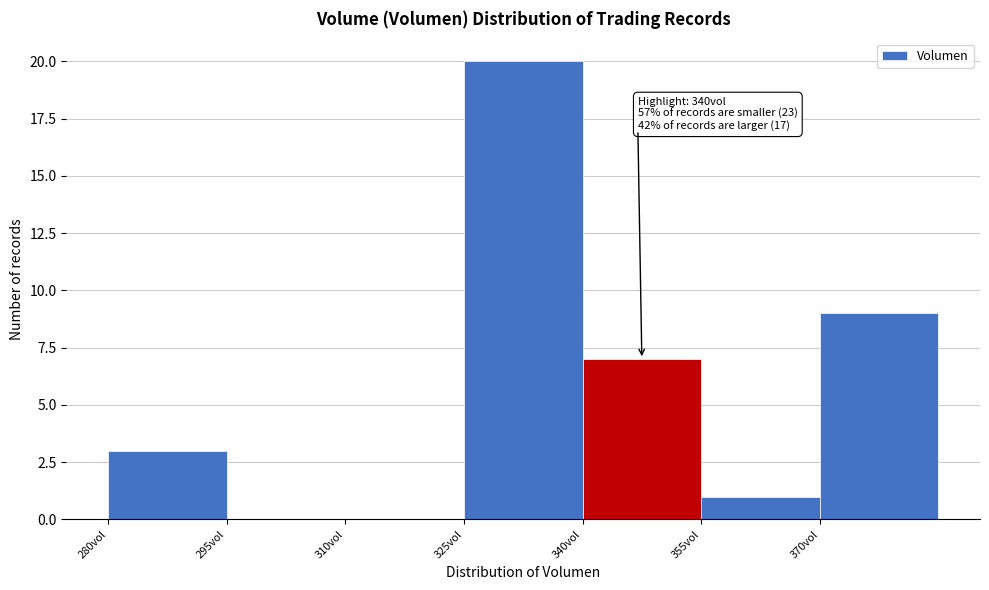

Over which range of the x-axis is the bar tallest?

325 to 340